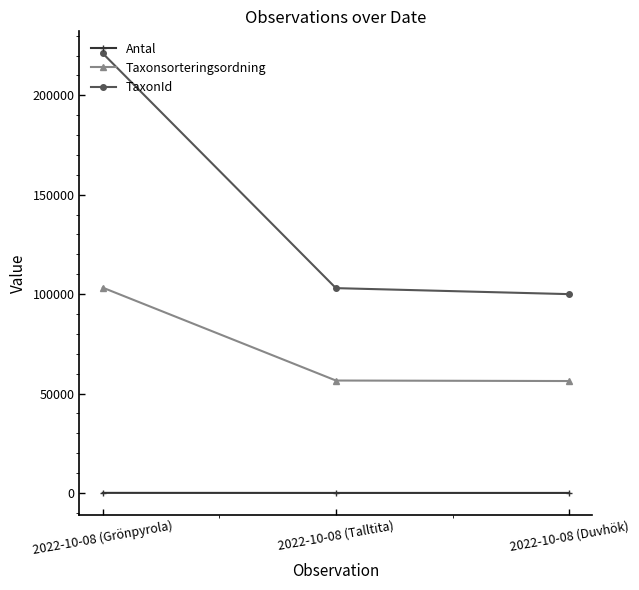

What is the total value across all series at 2022-10-08 (Grönpyrola)?

324439